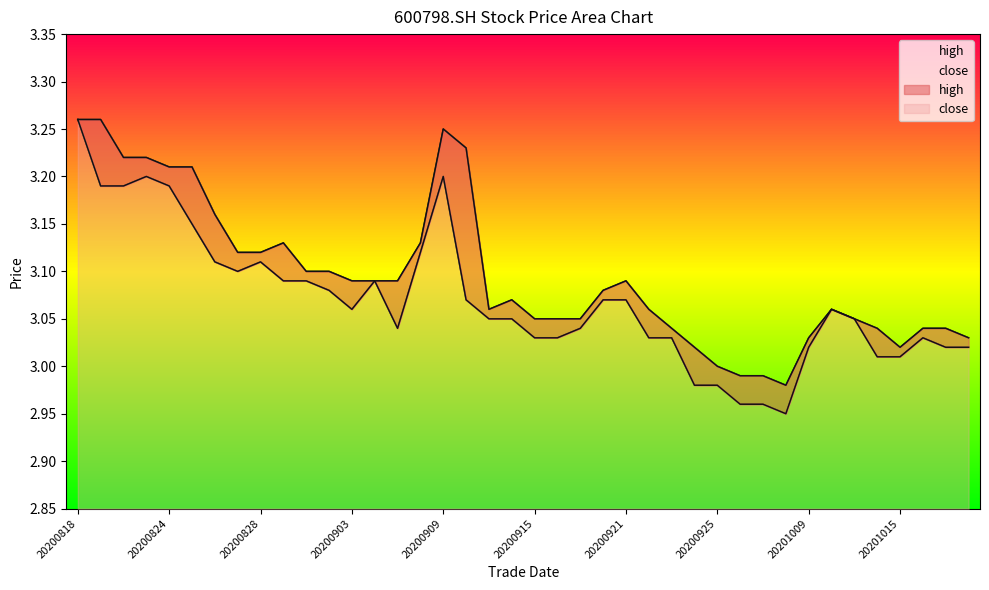

Between 20200818 and 20200915, which series saw the biggest shift?

close